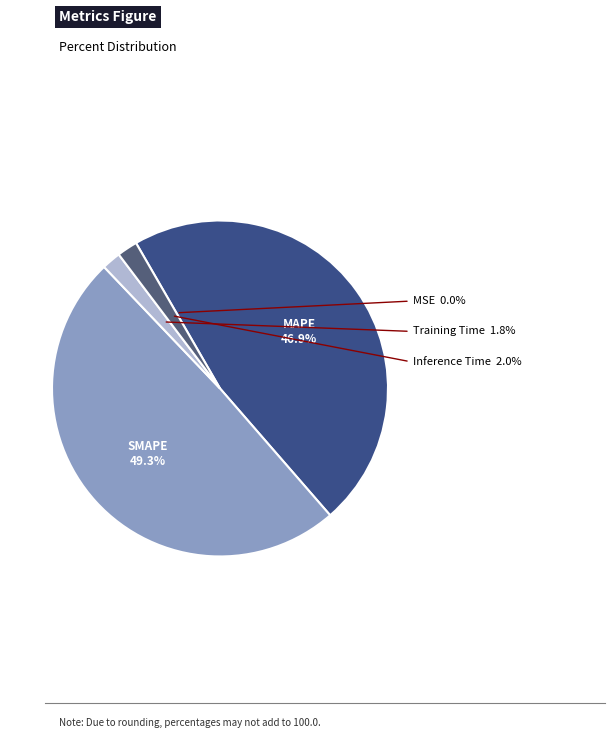

To the nearest percent, what percentage of the pie is Inference Time?

2%